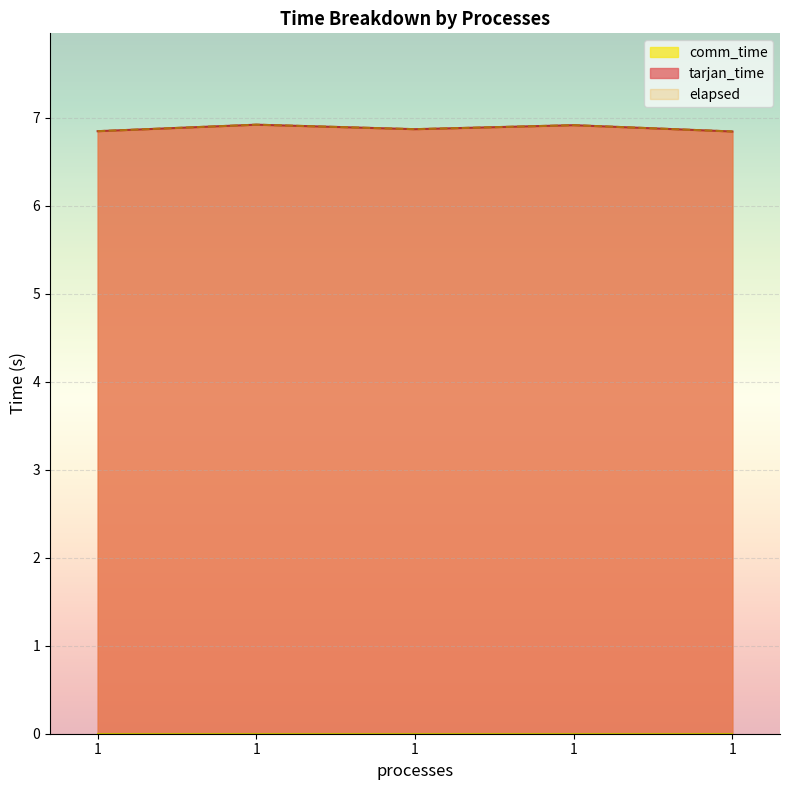

True or false: tarjan_time has more than 2 interior local peaks.

False